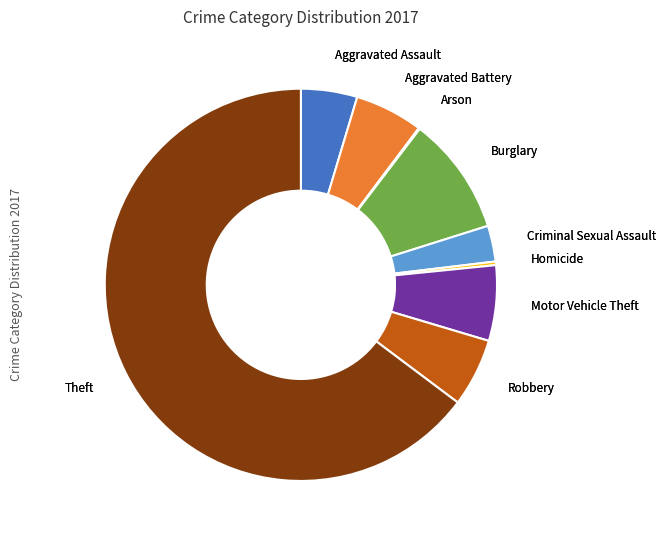

What is the largest slice in the pie chart?

Theft